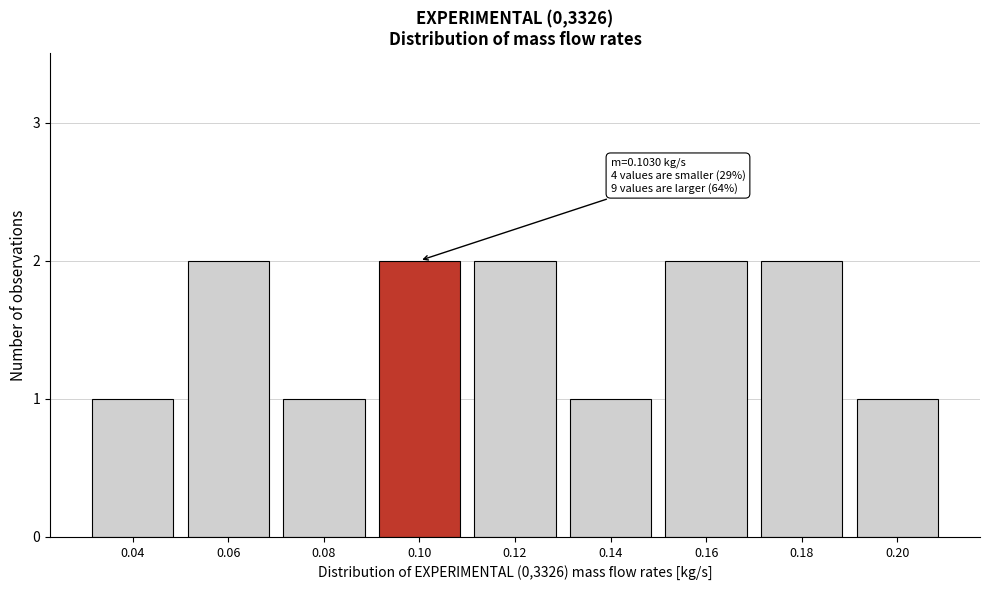

Reading right to left, extract all data points from this chart.

0.20=1	0.18=2	0.16=2	0.14=1	0.12=2	0.10=2	0.08=1	0.06=2	0.04=1